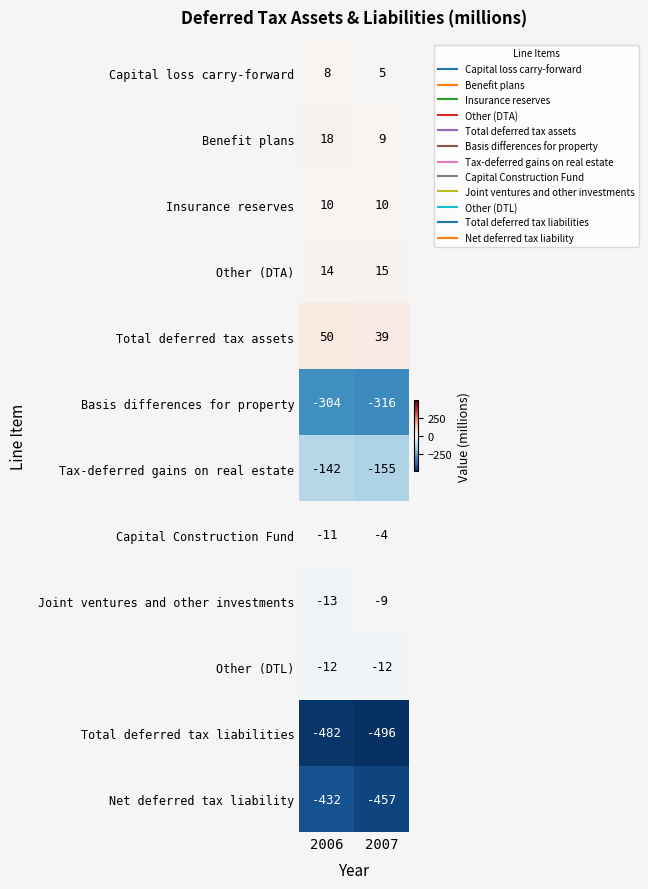

What is the sum of the Tax-deferred gains on real estate values at 2006 and 2007?

-297